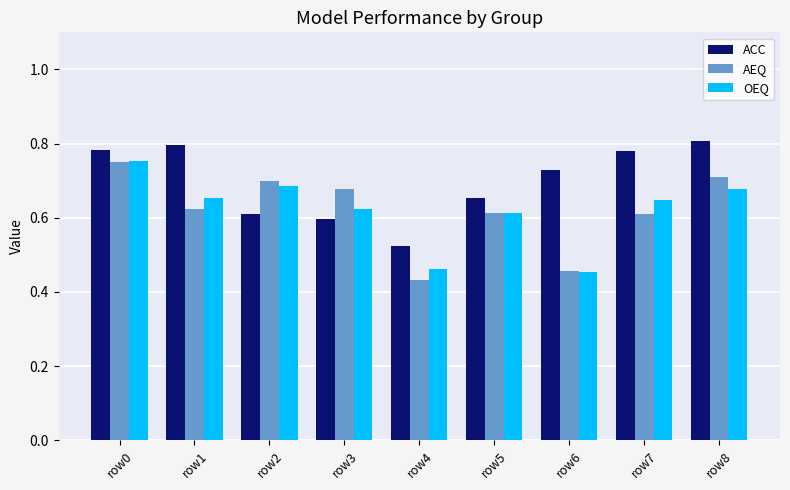

What is the sum of the AEQ values at row6 and row7?

1.1